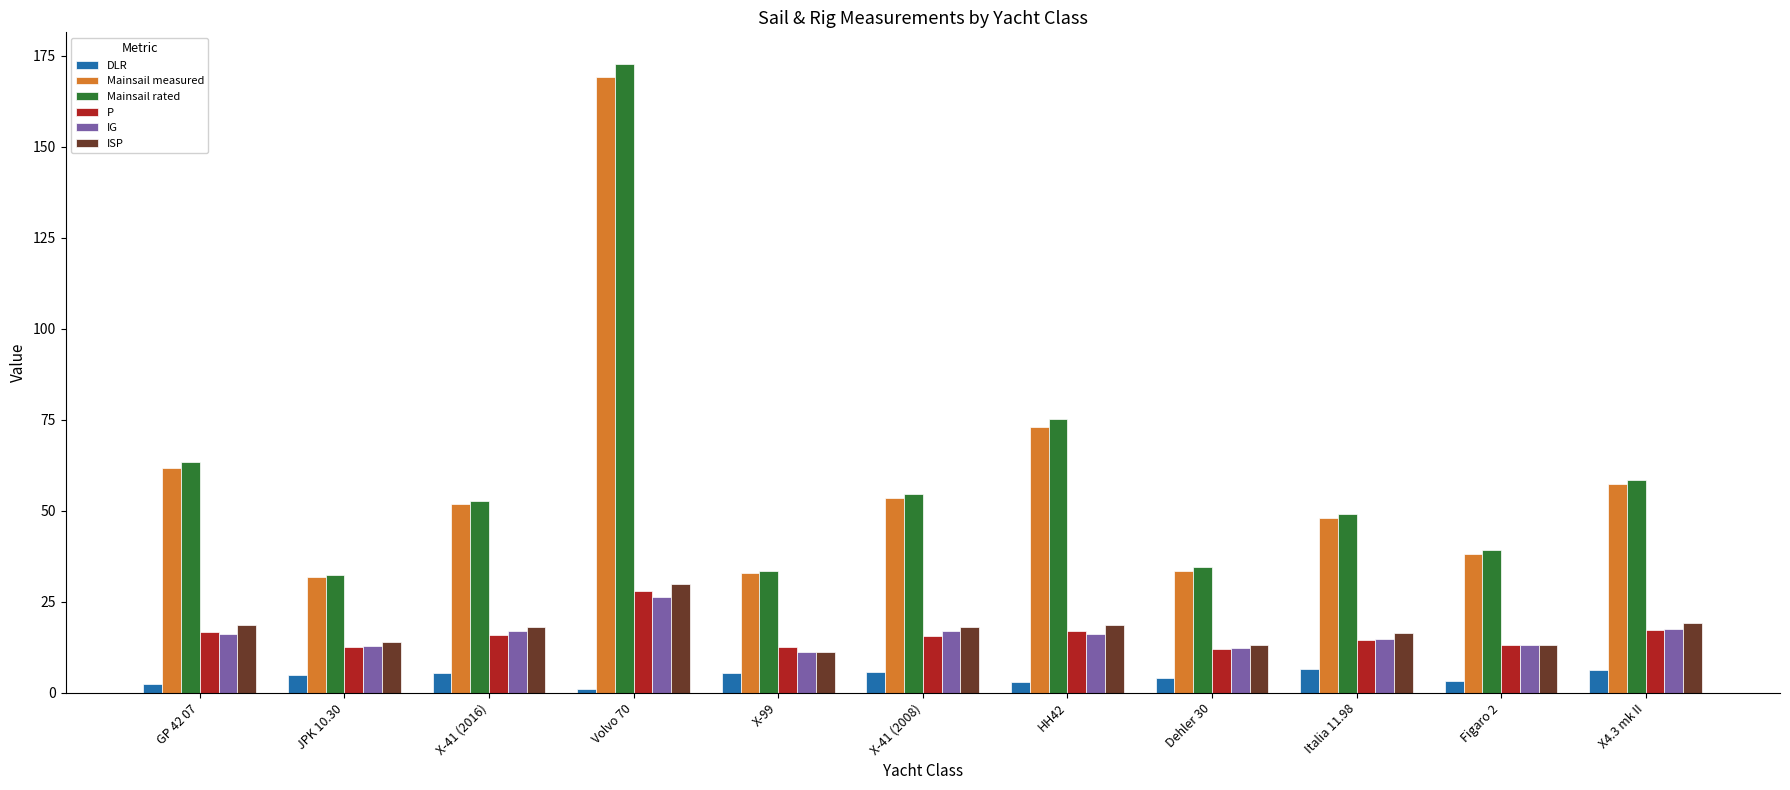

How many data points in Mainsail measured are less than 51?

5